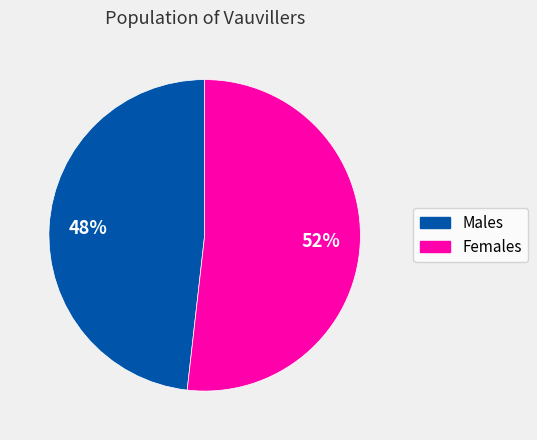

Is there any slice that represents more than half of the pie?

Yes